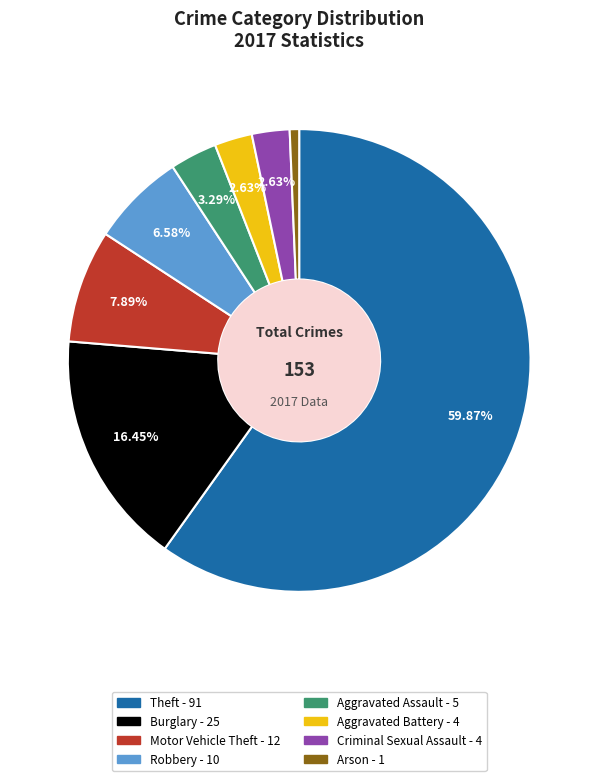

To the nearest percent, what portion does Aggravated Assault represent?

3%